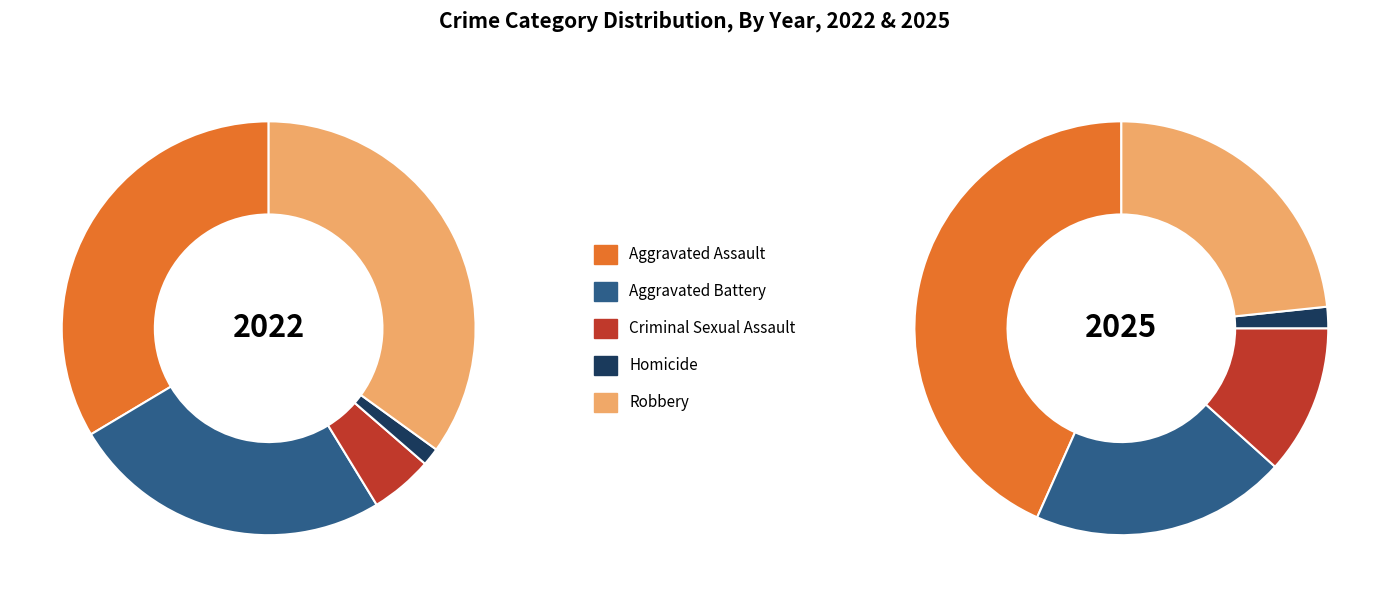

To the nearest percent, what percentage of the pie is 2022?

50%